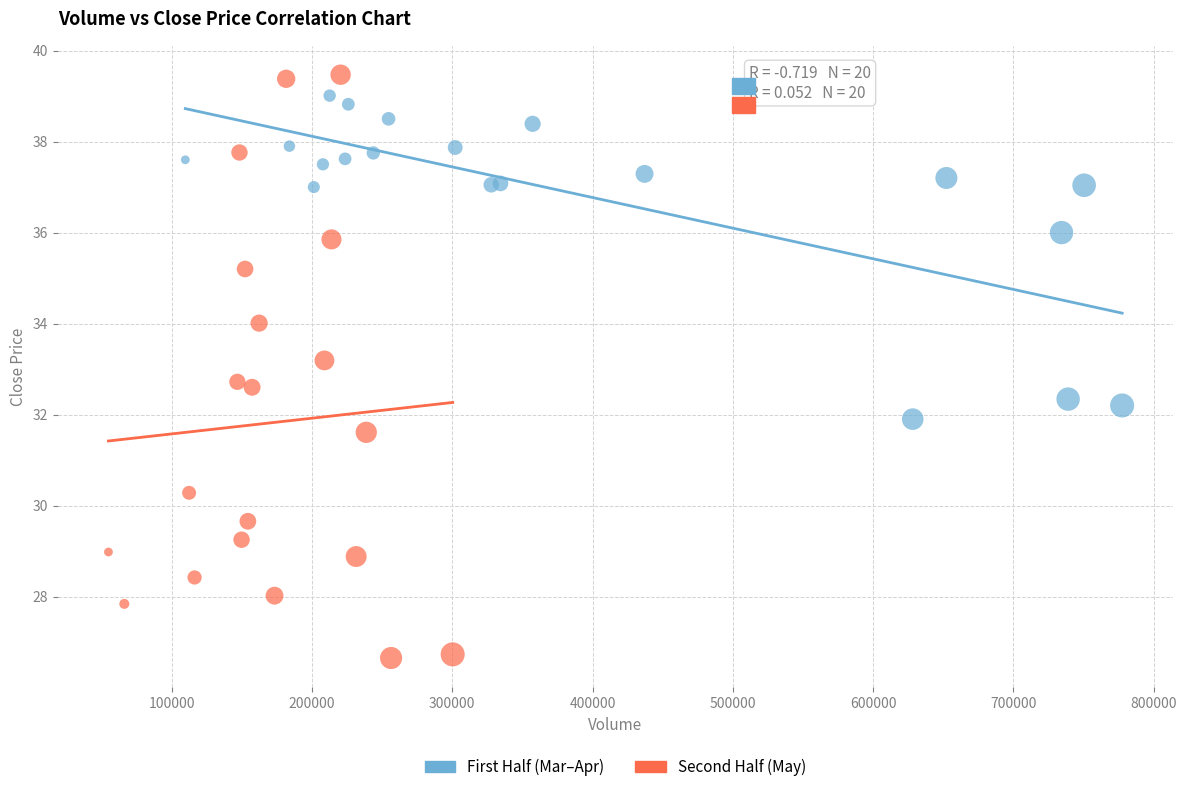

Which series contains the lowest Y value?

Second Half (May)